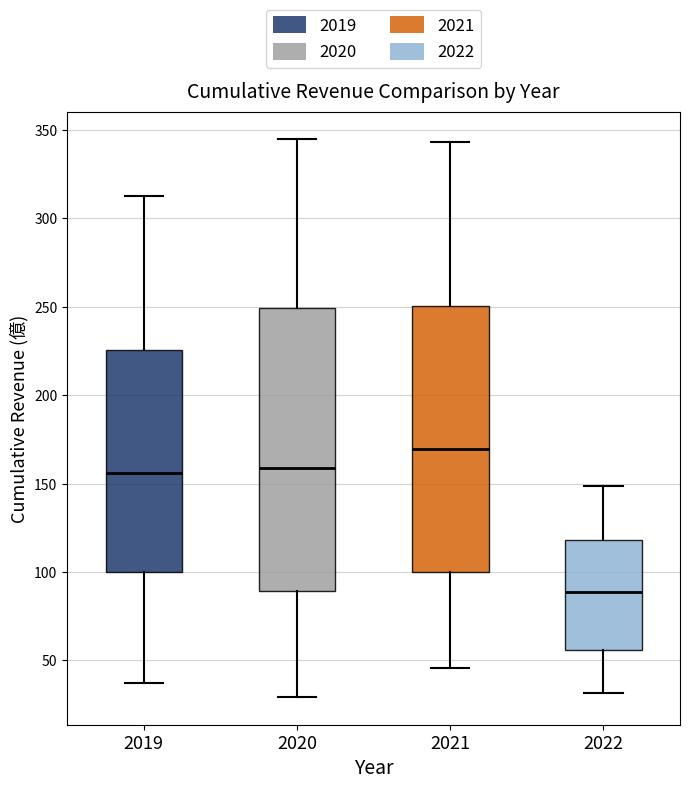

Reading left to right, read every box against the y-axis: the position of its median line, the range the box covers, and the ends of its whiskers. The values are not printed on the chart, so give them approximately, as read against the axis.

2019: median 155, box 100 to 225, whiskers 35 to 315
2020: median 160, box 90 to 250, whiskers 30 to 345
2021: median 170, box 100 to 250, whiskers 45 to 345
2022: median 90, box 55 to 120, whiskers 30 to 150